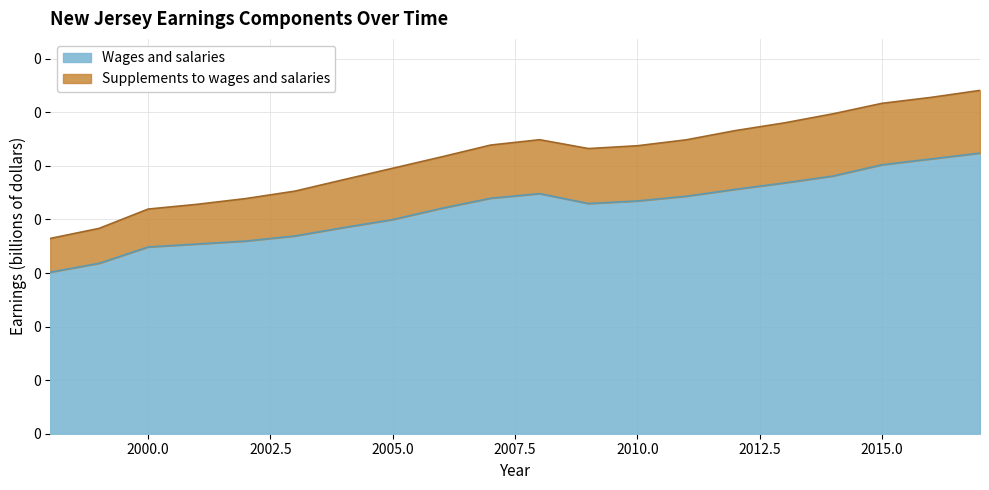

What are all the series names shown in the legend?

Wages and salaries, Supplements to wages and salaries